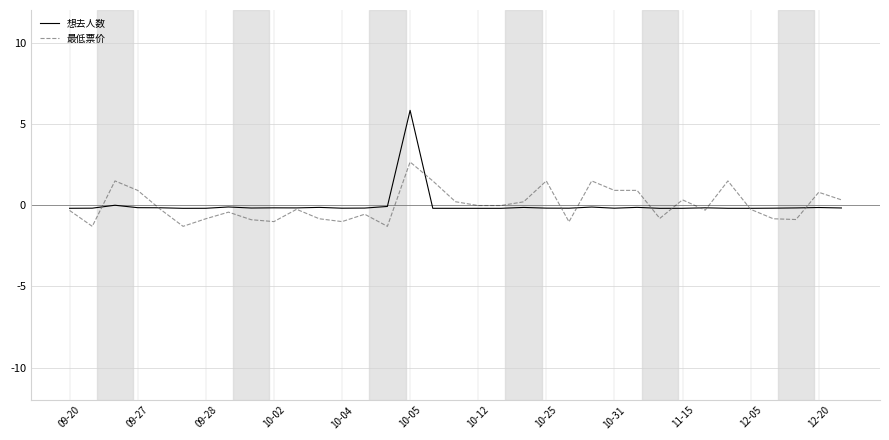

List the series in order of their peak value, highest first.

想去人数, 最低票价